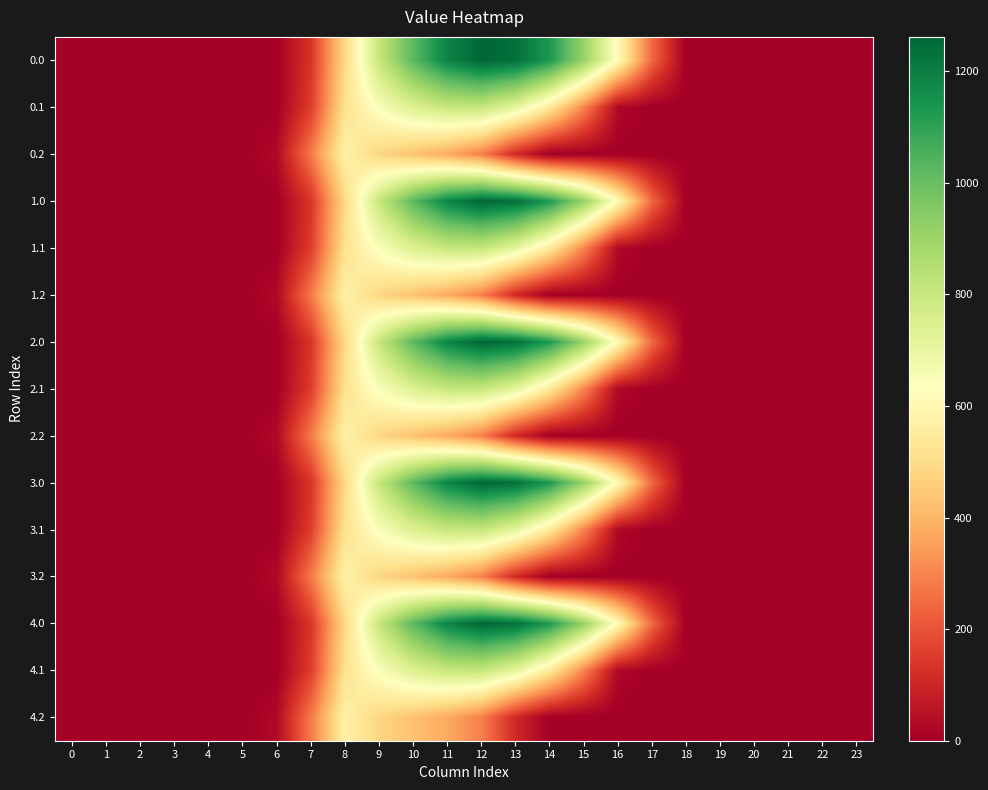

Rank the series at 22 from highest to lowest value.

0.0, 0.1, 0.2, 1.0, 1.1, 1.2, 2.0, 2.1, 2.2, 3.0, 3.1, 3.2, 4.0, 4.1, 4.2